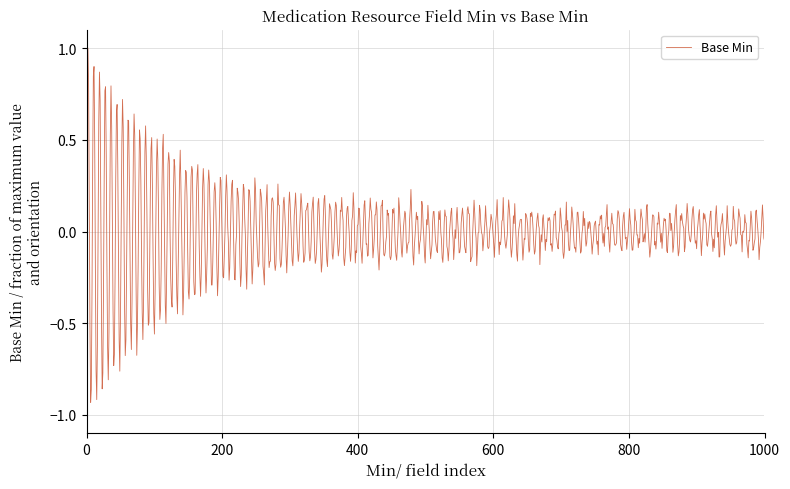

What is the greatest value displayed?

1.0